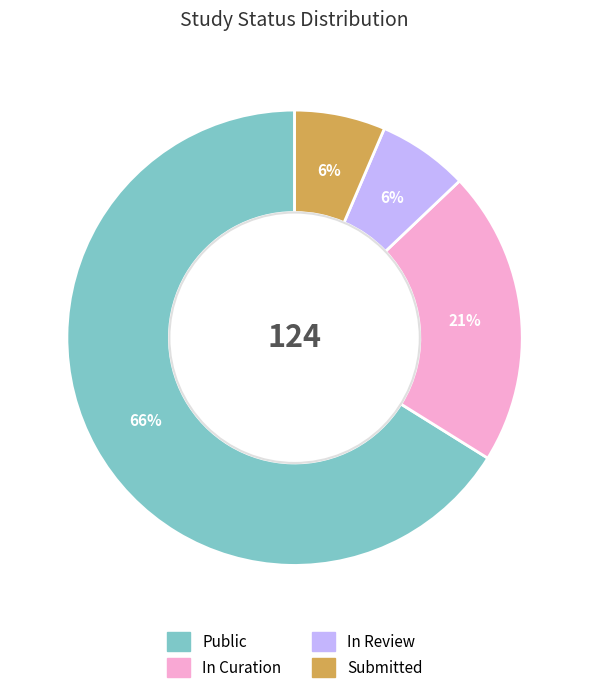

To the nearest percent, what is the combined percentage of In Curation and In Review?

27%